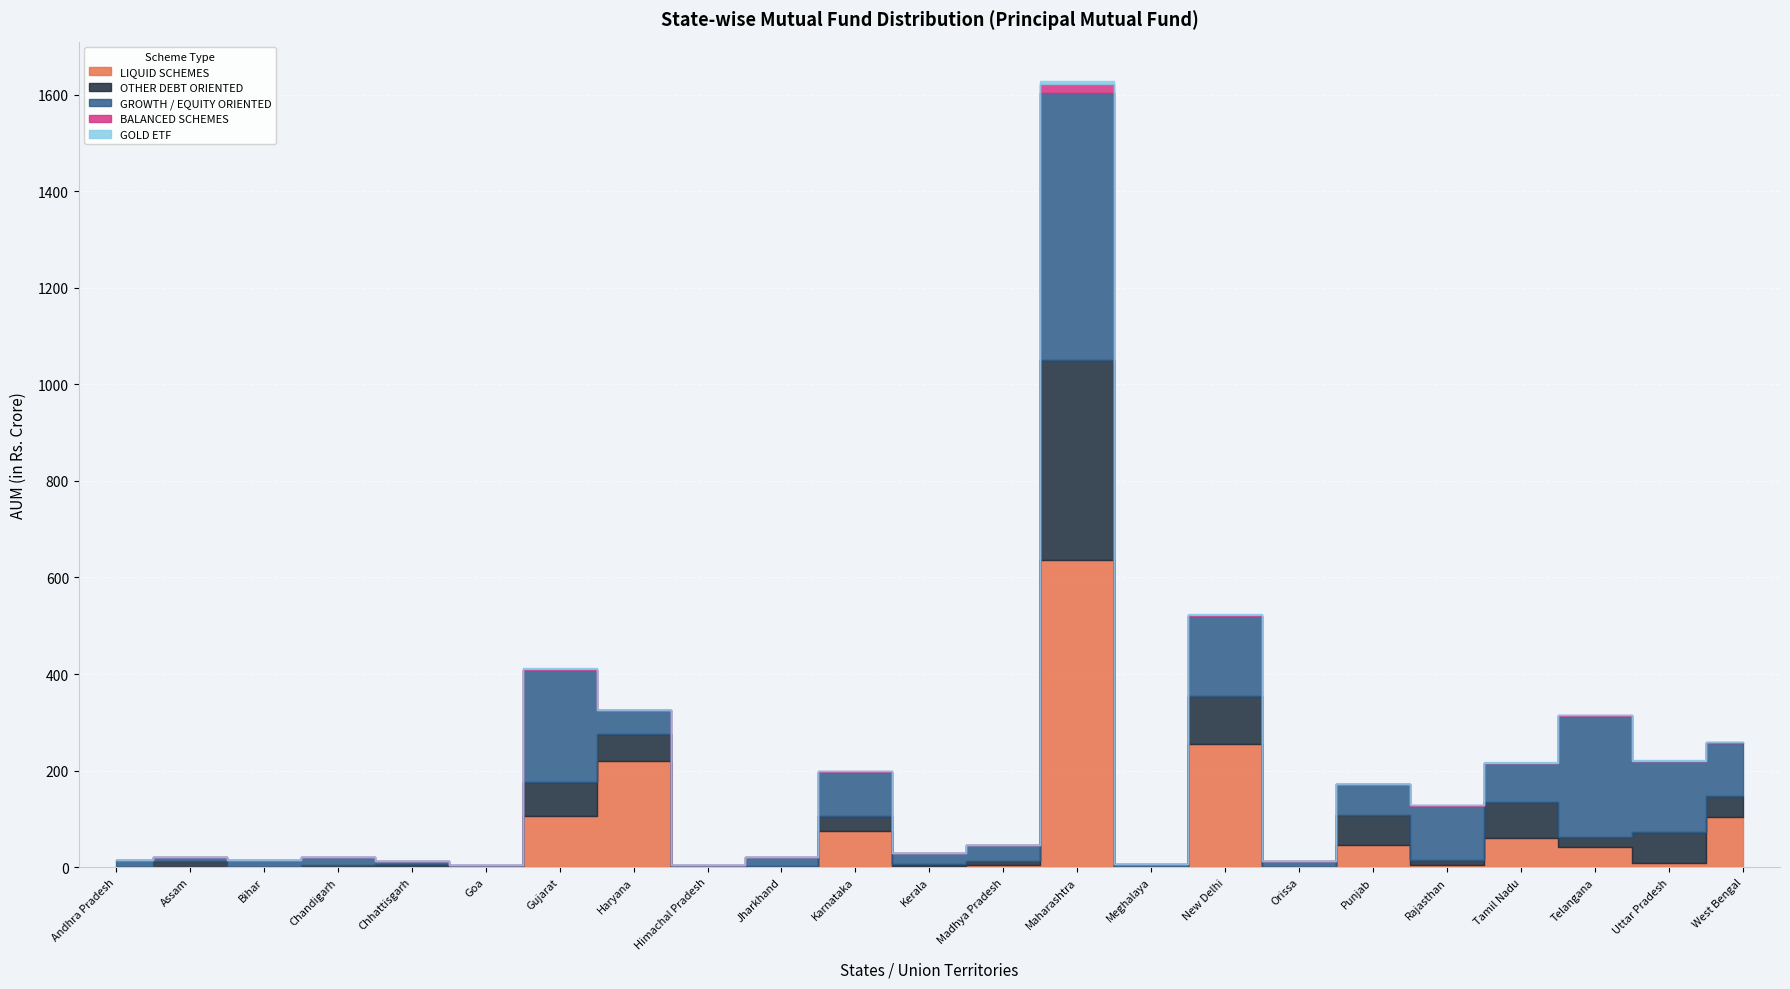

At which label does OTHER DEBT ORIENTED first exceed 11?

Assam